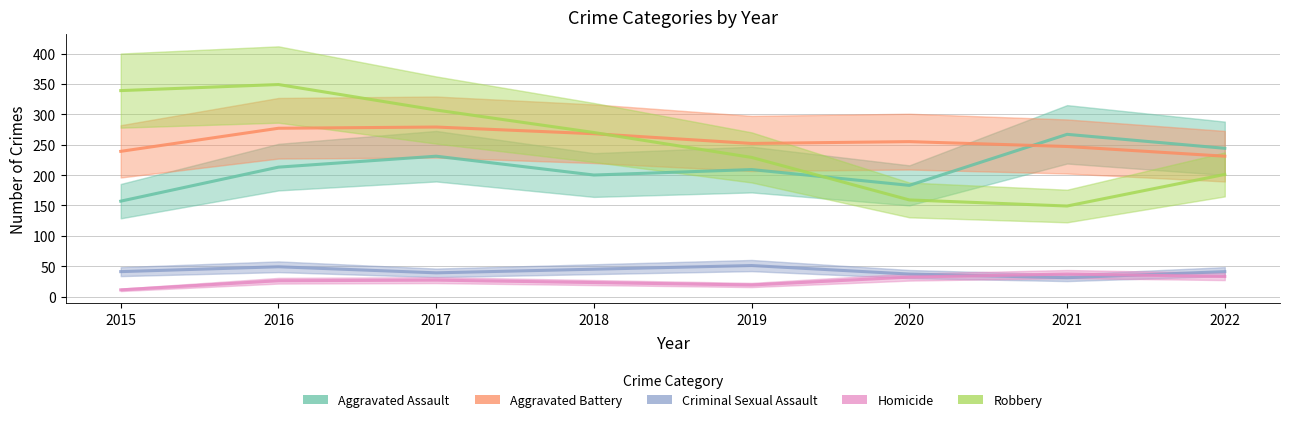

Which label corresponds to the largest value in the chart?

2016